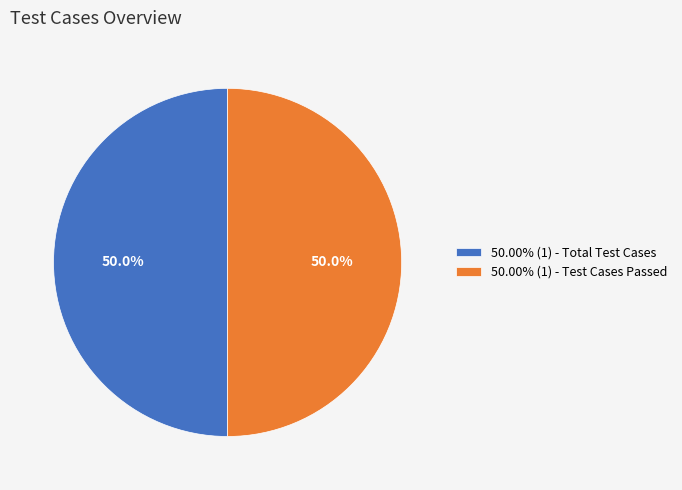

Combined, what portion of the pie is 50.00% (1) - Total Test Cases and 50.00% (1) - Test Cases Passed?

100.0%